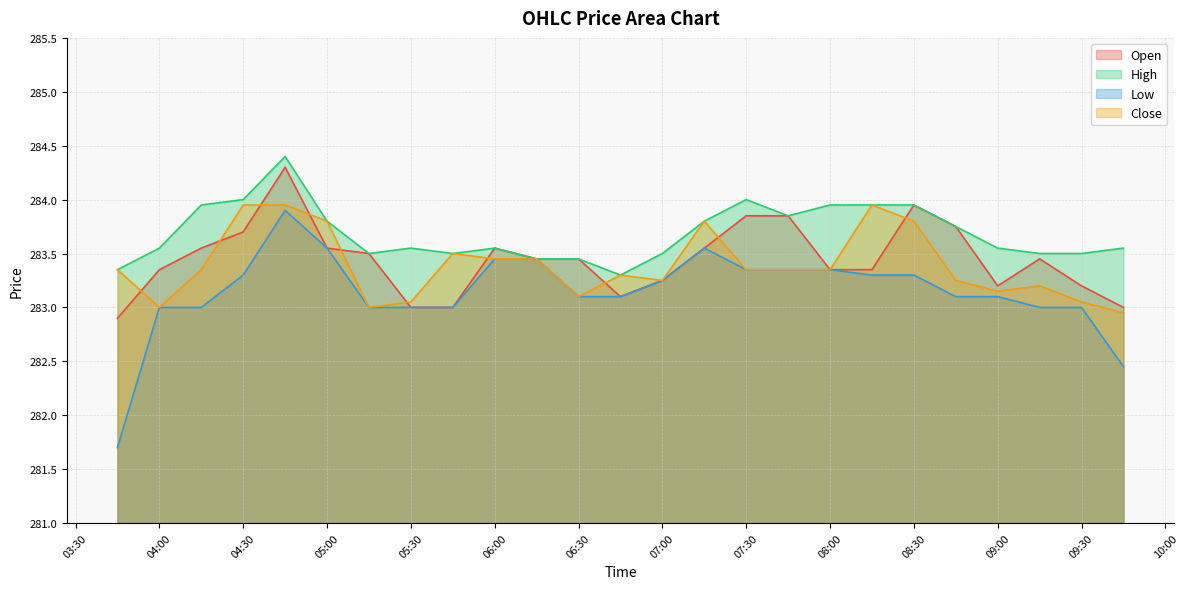

Reading left to right, transcribe all the data shown in this chart.

Open: 282.9	283.4	283.5	283.7	284.3	283.5	283.5	283.0	283.0	283.5	283.5	283.5	283.1	283.2	283.5	283.9	283.9	283.4	283.4	284.0	283.8	283.2	283.5	283.2	283.0
High: 283.4	283.5	284.0	284.0	284.4	283.8	283.5	283.5	283.5	283.5	283.5	283.5	283.3	283.5	283.8	284.0	283.9	284.0	284.0	284.0	283.8	283.5	283.5	283.5	283.5
Low: 281.7	283.0	283.0	283.3	283.9	283.5	283.0	283.0	283.0	283.5	283.5	283.1	283.1	283.2	283.5	283.4	283.4	283.4	283.3	283.3	283.1	283.1	283.0	283.0	282.5
Close: 283.4	283.0	283.4	284.0	284.0	283.8	283.0	283.0	283.5	283.5	283.5	283.1	283.3	283.2	283.8	283.4	283.4	283.4	284.0	283.8	283.2	283.1	283.2	283.0	283.0